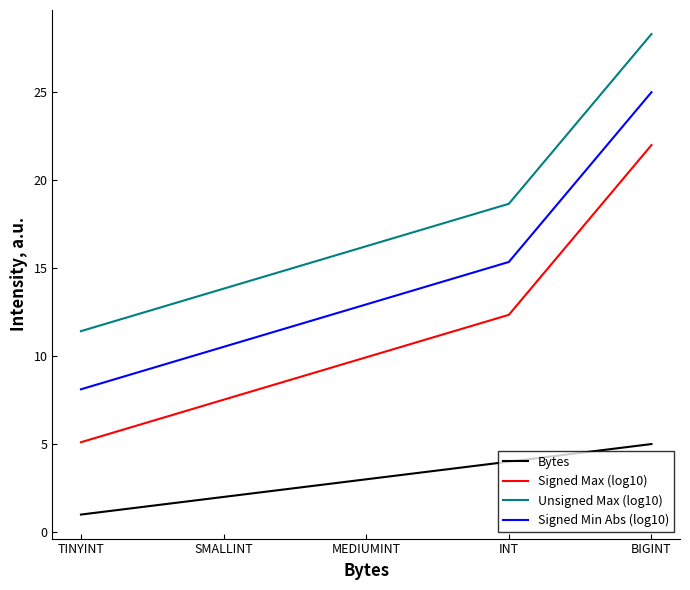

At TINYINT, list the series in order from smallest to largest.

Bytes, Signed Max (log10), Signed Min Abs (log10), Unsigned Max (log10)